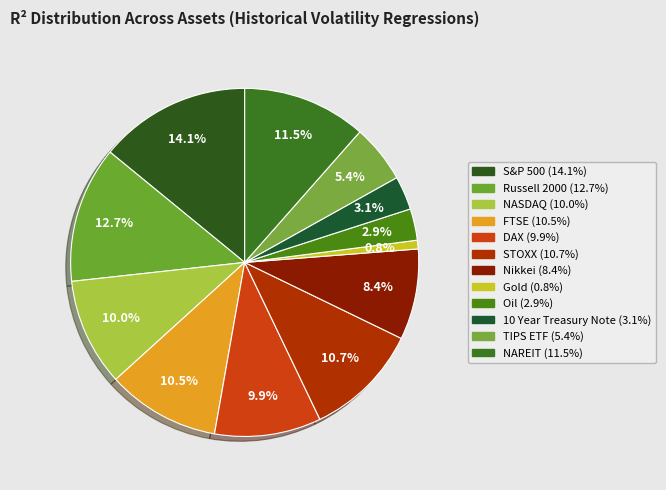

How many slices are in this pie chart?

12